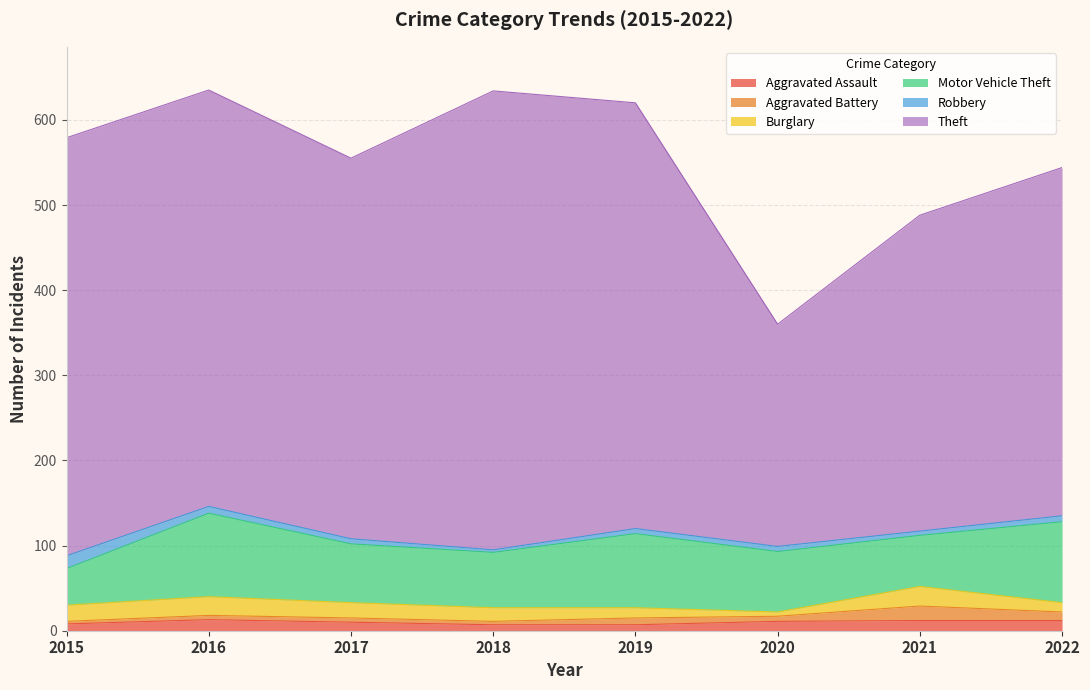

Is it true that Theft equals 622 at 2021?

False